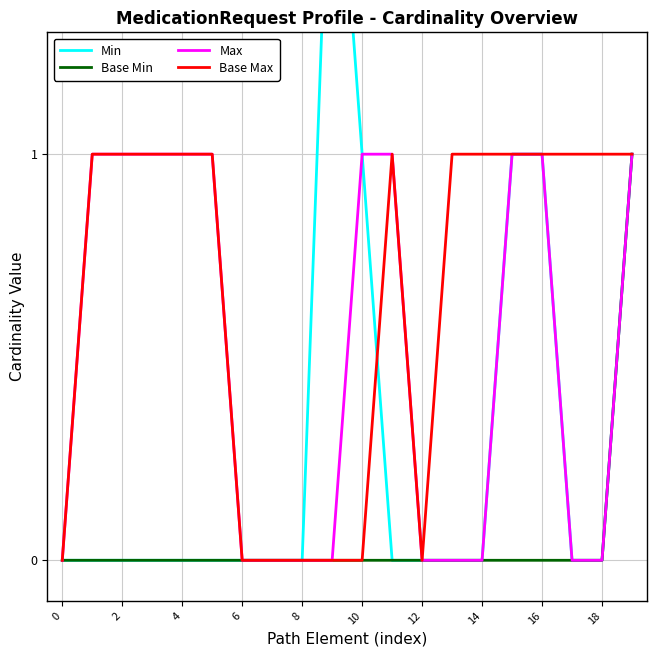

How many interior local valleys does the Base Max series have?

1